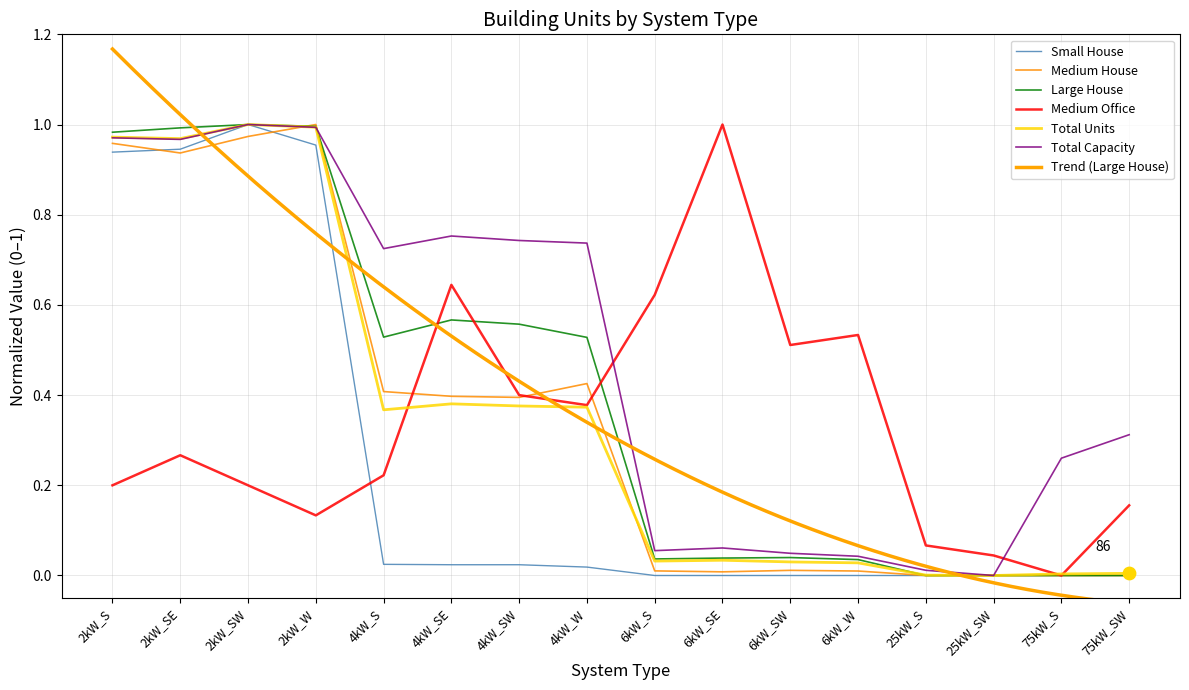

Is the value of Medium Office at 2kW_SW greater than the value of Medium House at 2kW_SW?

No